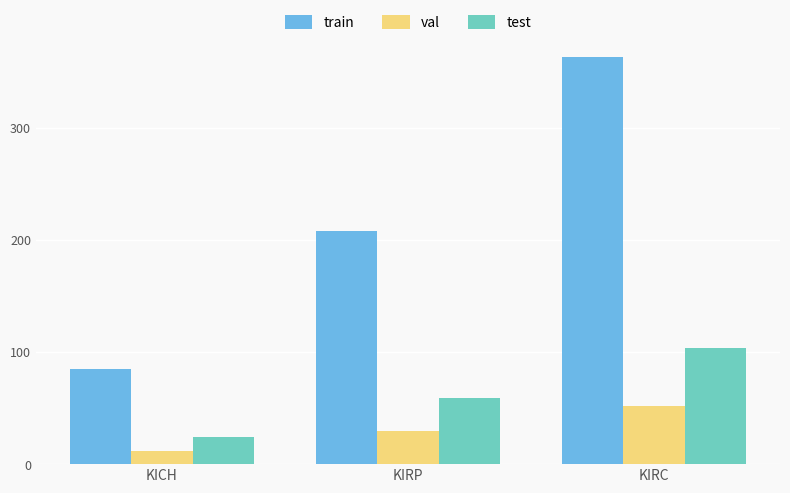

At which category is the sum across all series the highest?

KIRC